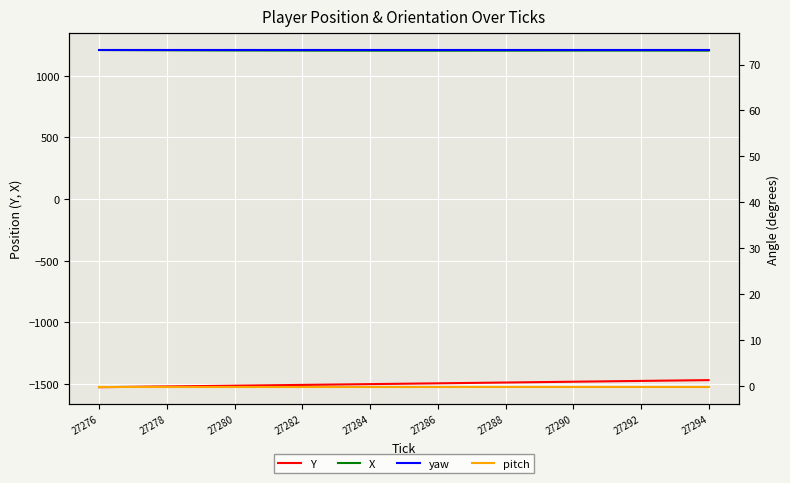

True or false: Y has more than 2 points higher than both neighbors.

False